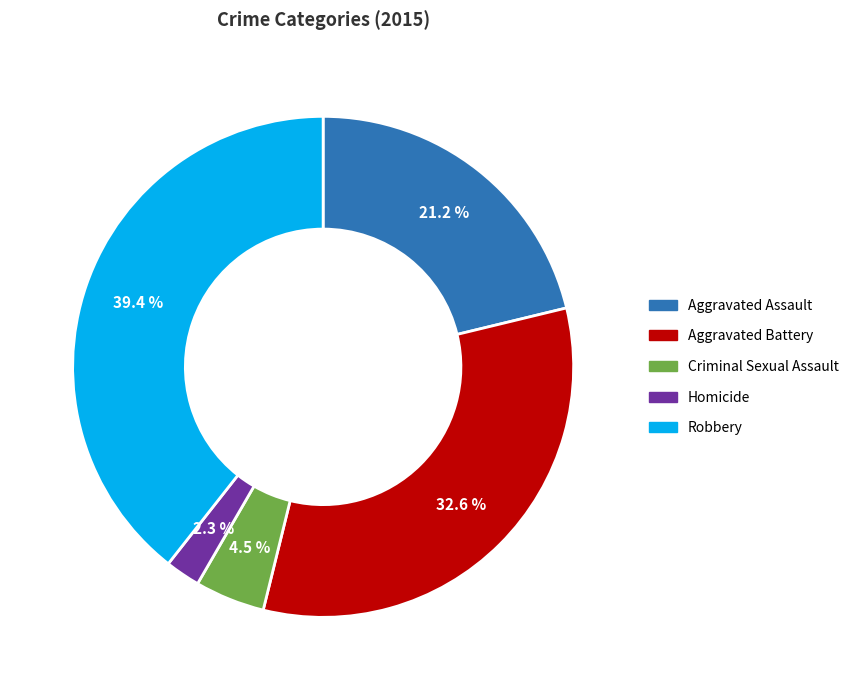

What percentage is the Aggravated Assault slice, to the nearest percent?

21%